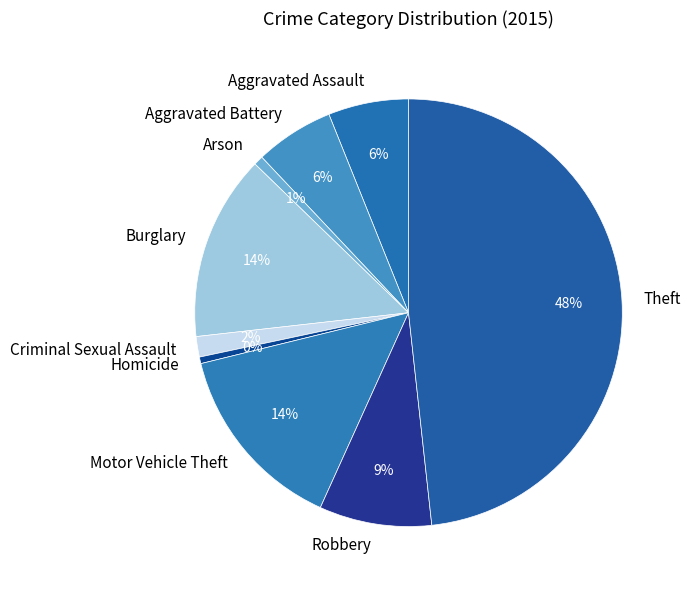

Is the sum of Aggravated Battery and Robbery greater than half?

No